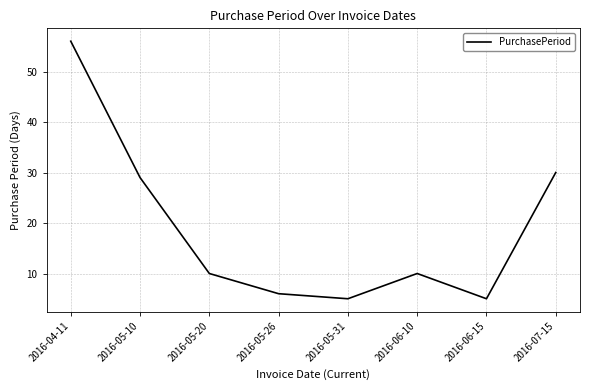

True or false: there are more than 1 points higher than both neighbors.

False